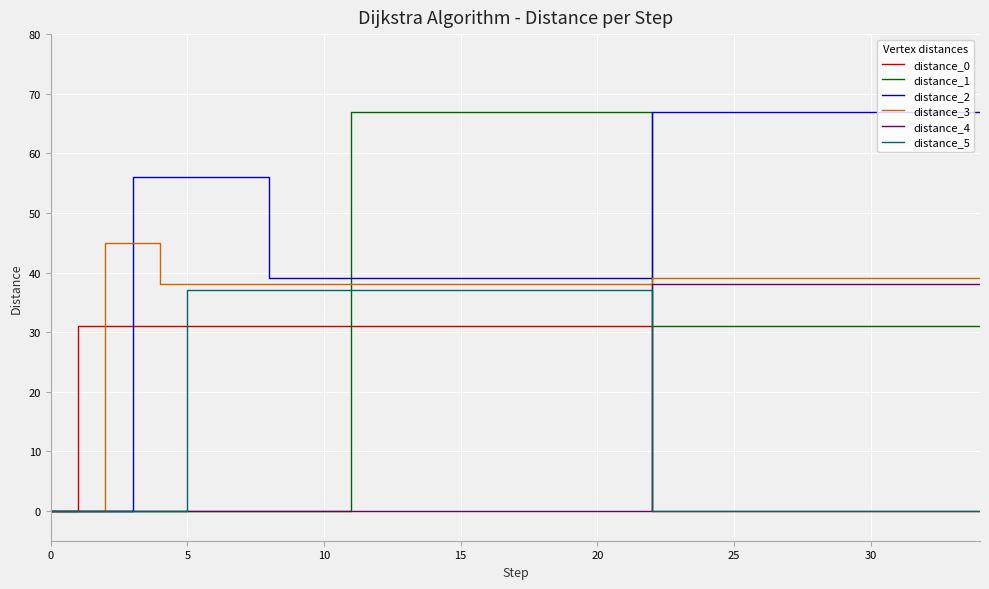

What is the greatest value displayed?

67